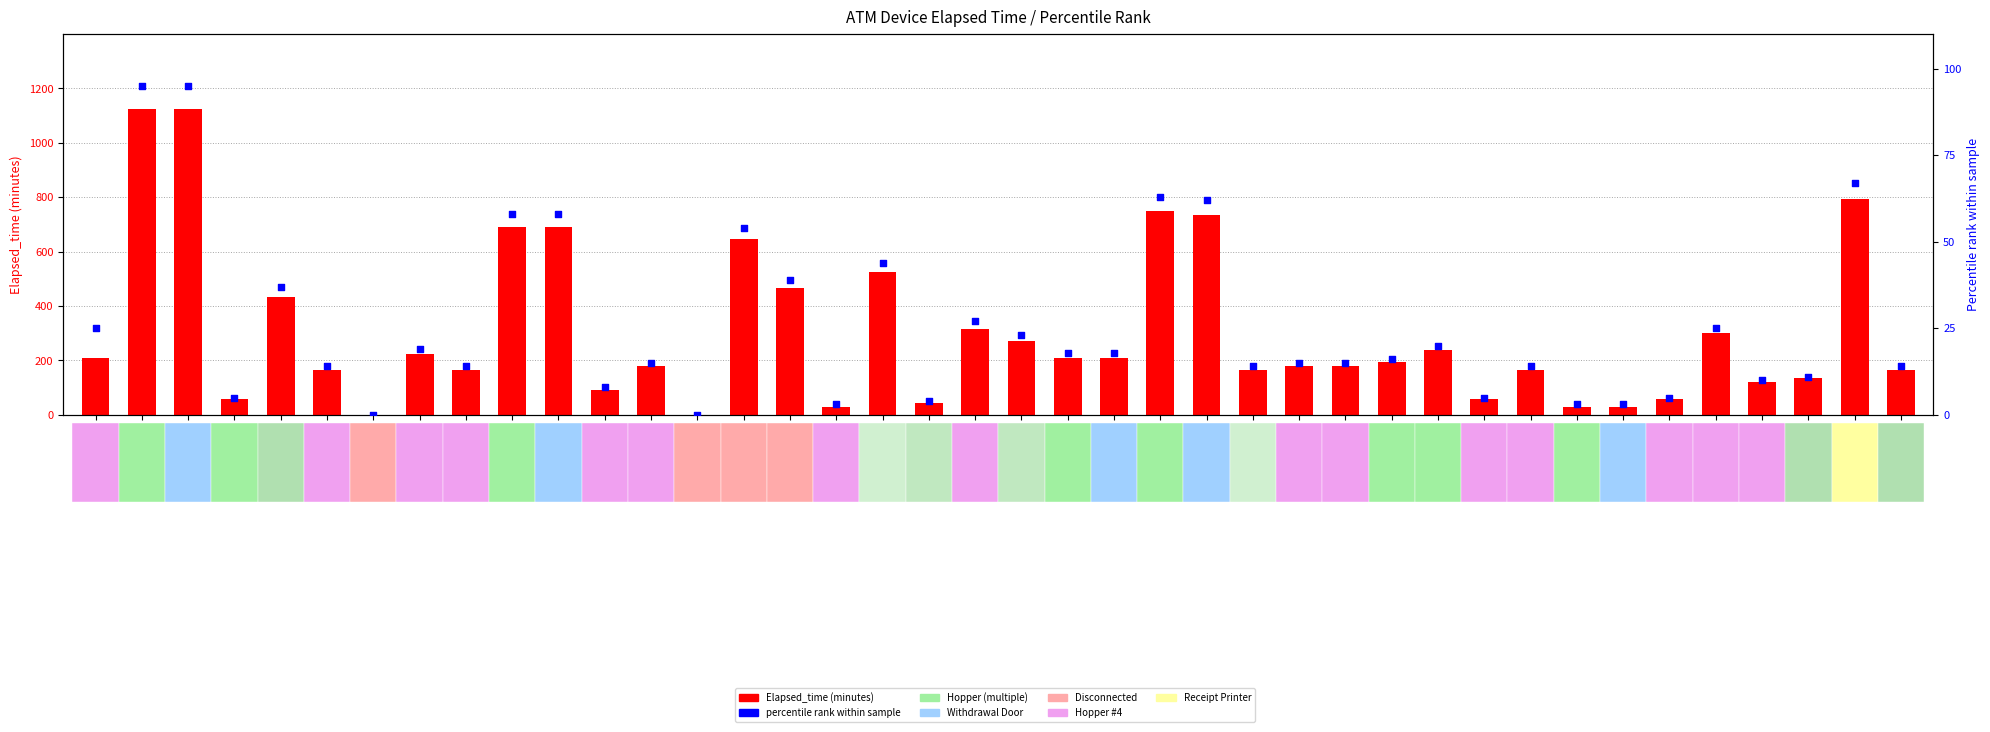

Which series has the largest Y range (max minus min)?

Elapsed_time (min)